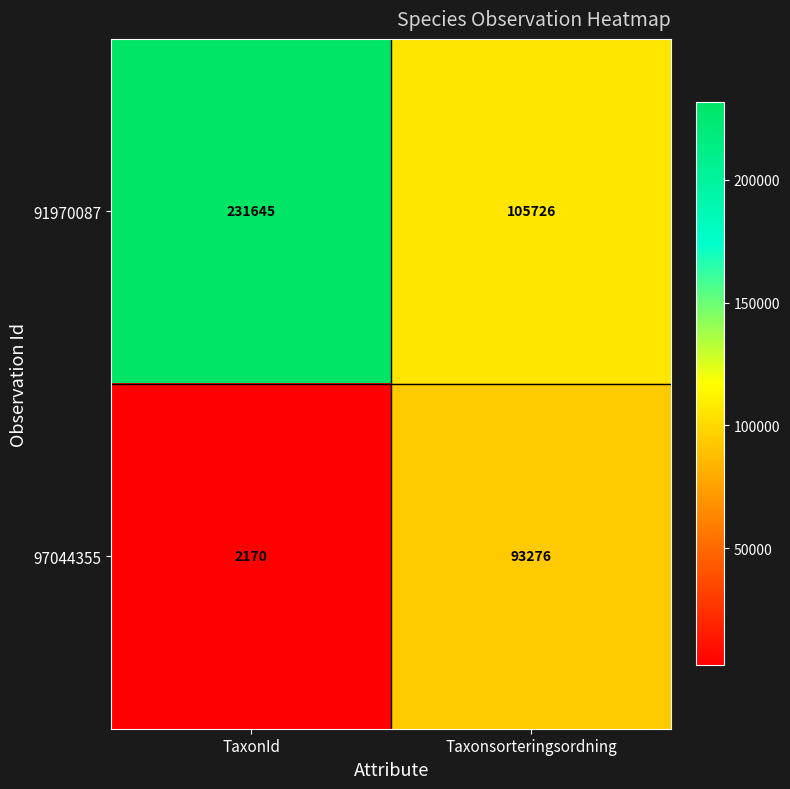

At TaxonId, list the series in order from smallest to largest.

97044355, 91970087